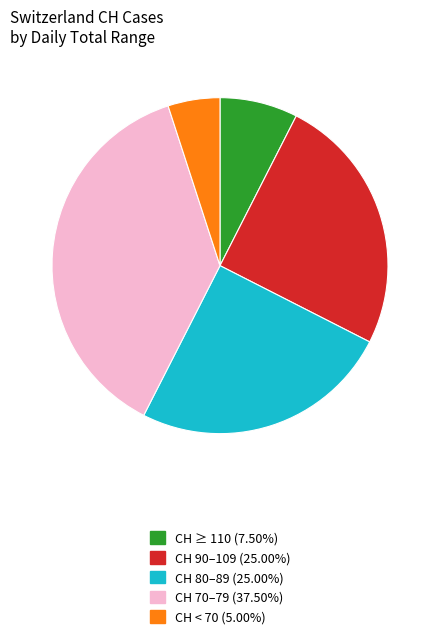

Is there a majority slice in this chart?

No